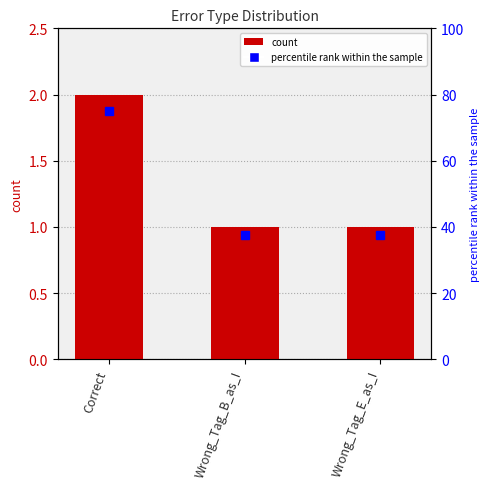

How many data points does each series have?

3